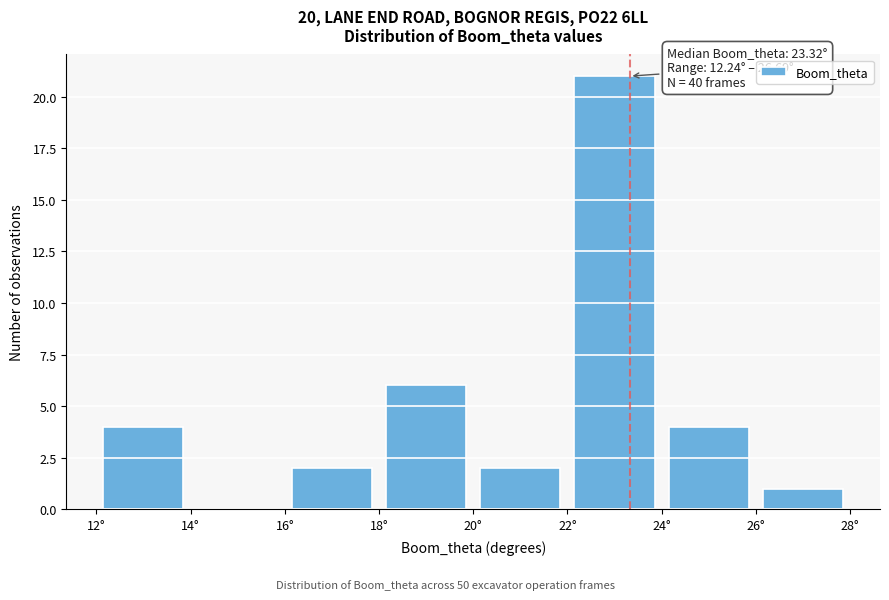

Over which range of the x-axis is the bar tallest?

22 to 24